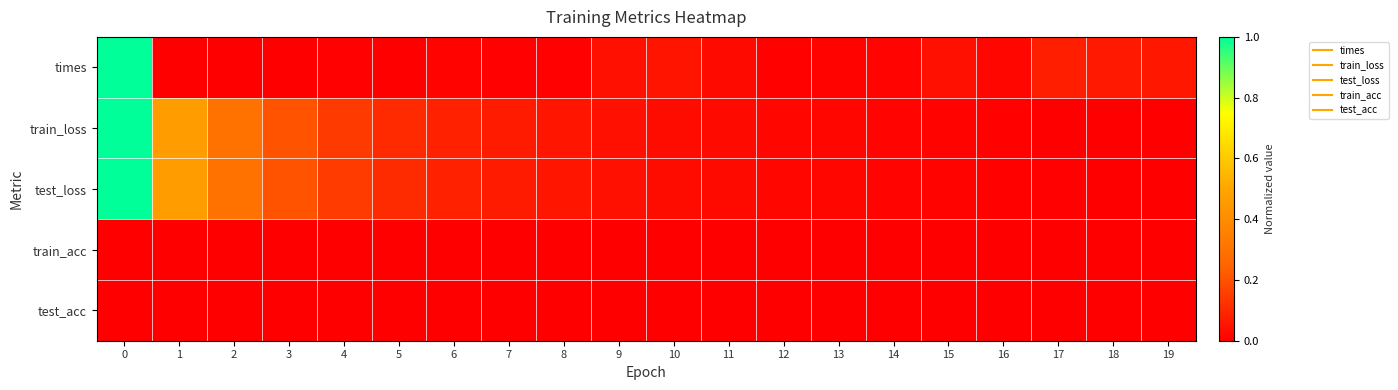

What is the difference between the highest and lowest values at 2?

0.3